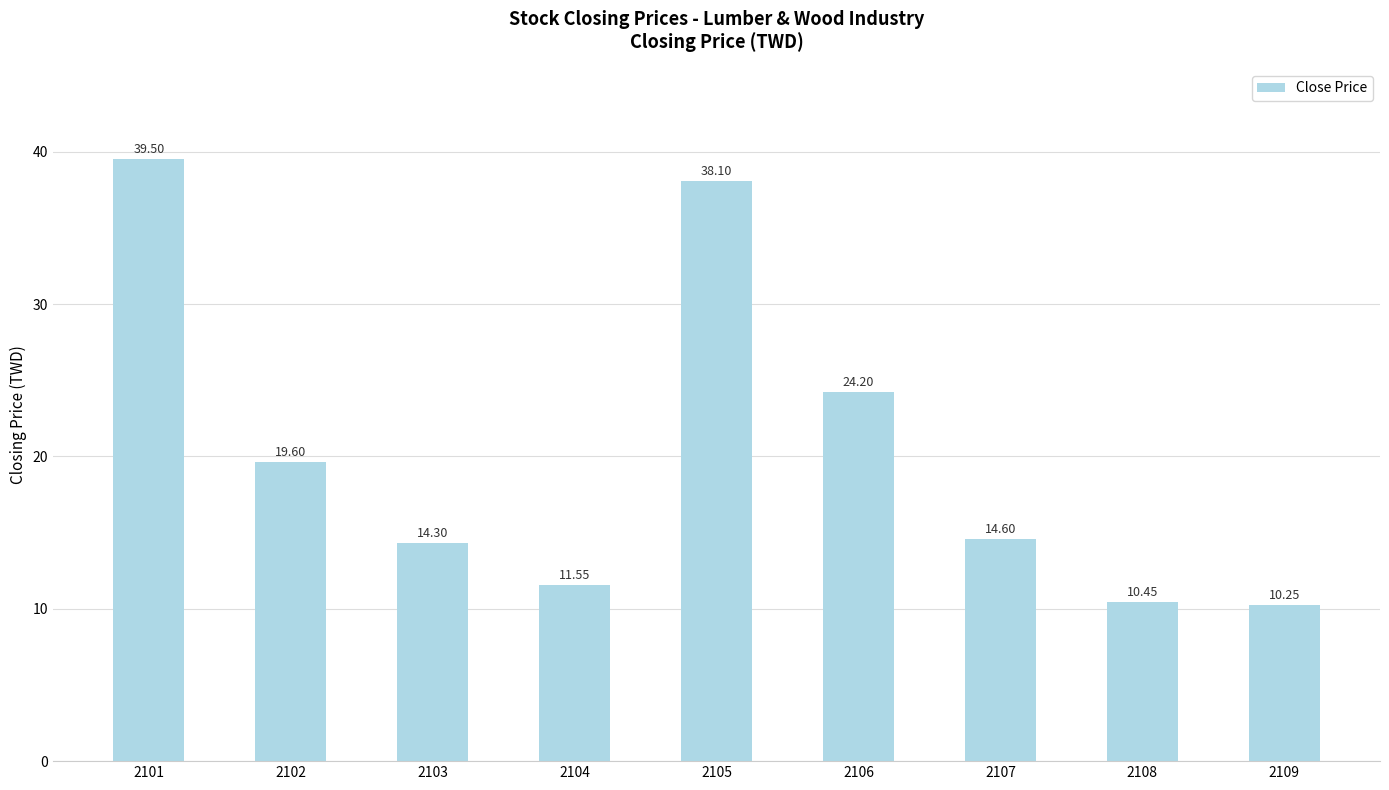

List the labels in order of value, largest first.

2101, 2105, 2106, 2102, 2107, 2103, 2104, 2108, 2109